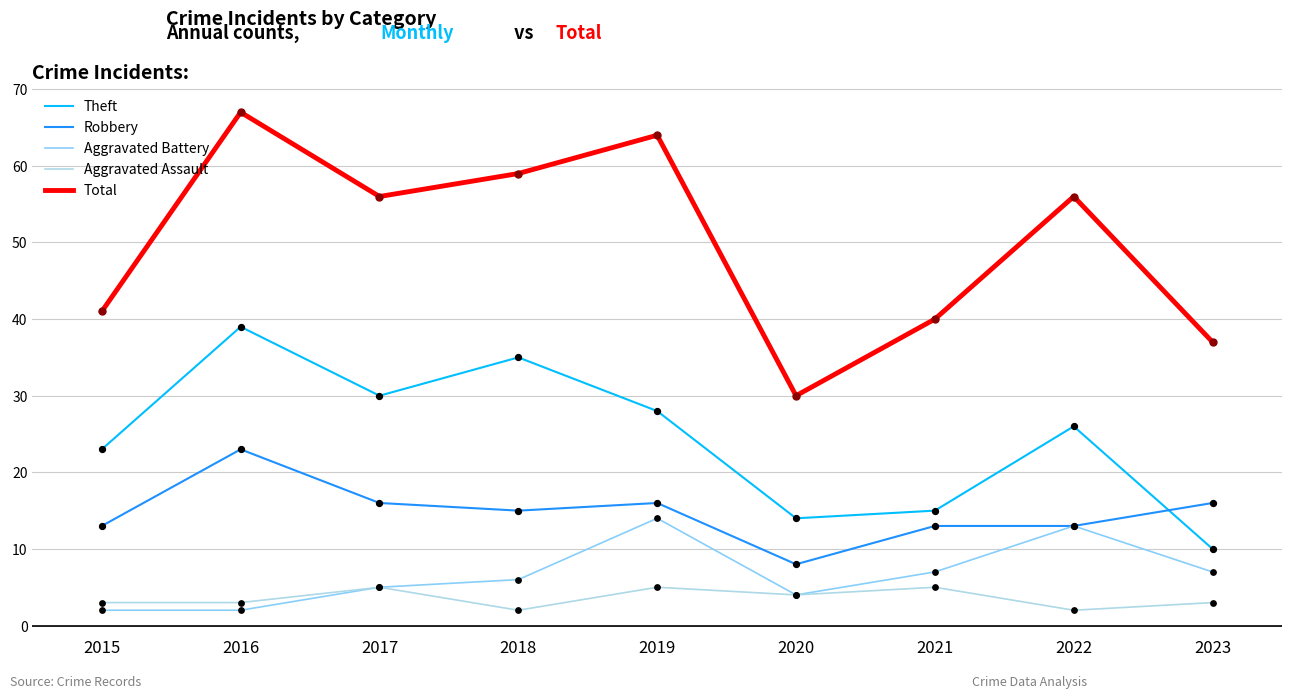

Between 2019 and 2022, which series saw the biggest shift?

Total